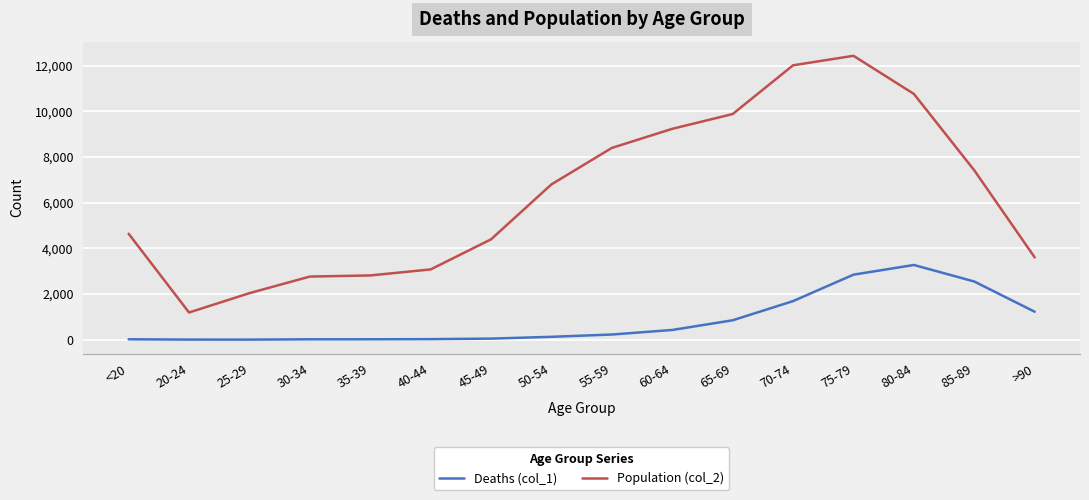

What is the sum of all Deaths (col_1) values?

13343